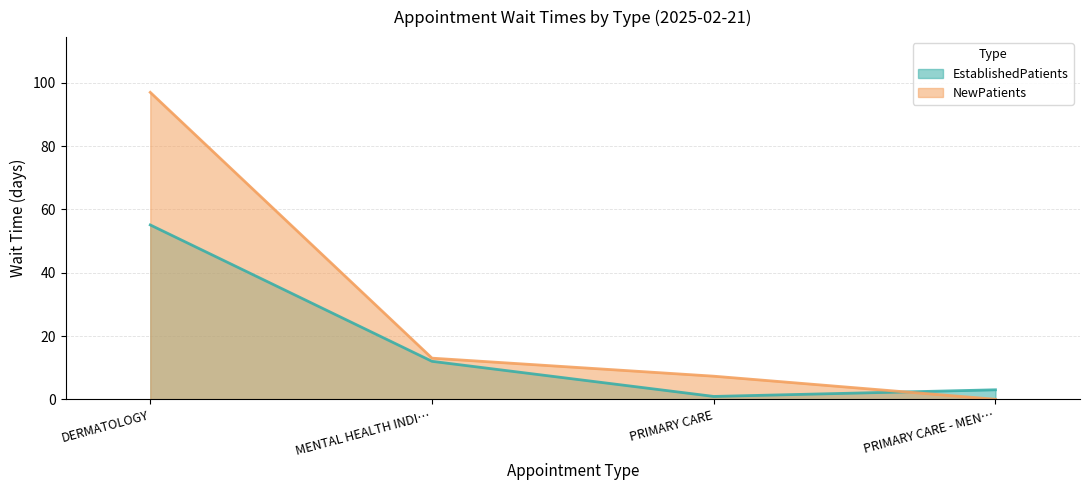

Is it true that NewPatients equals 53.9 at DERMATOLOGY?

False